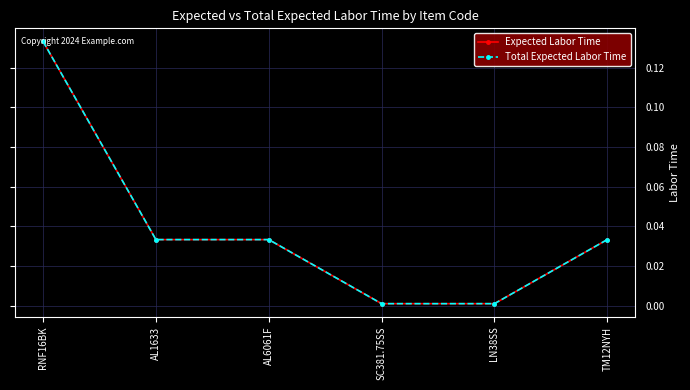

The value of Expected Labor Time at SC381.75SS is 0.0. True or false?

True